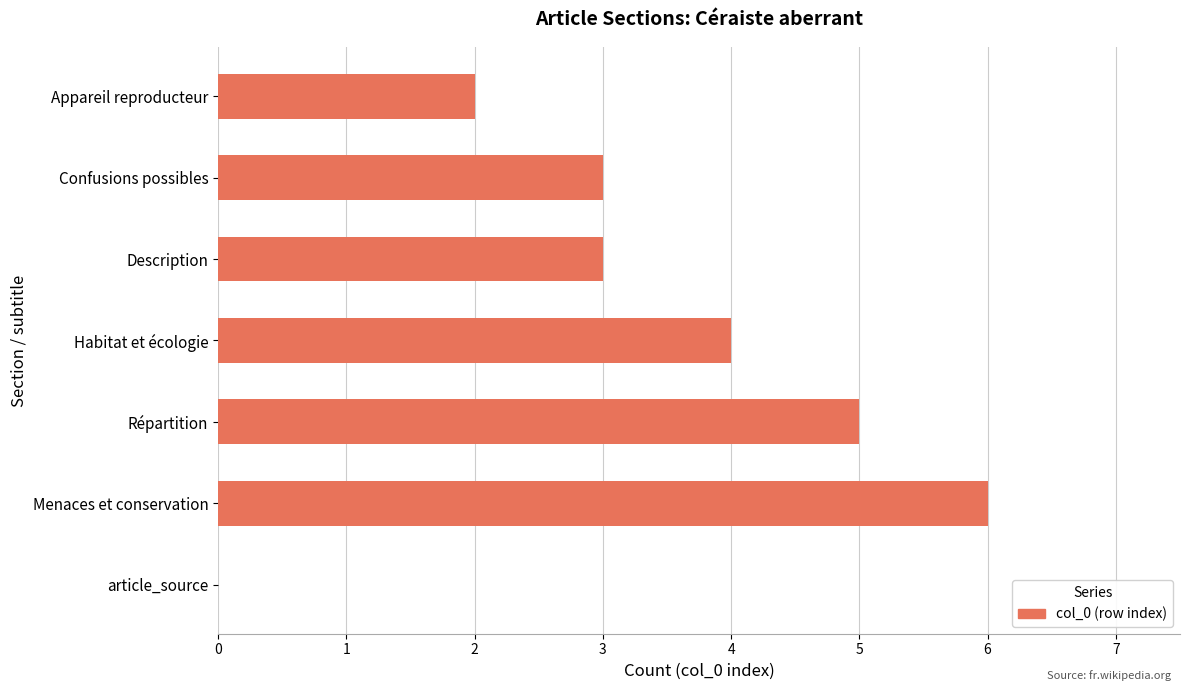

What value does the data have at Confusions possibles?

3